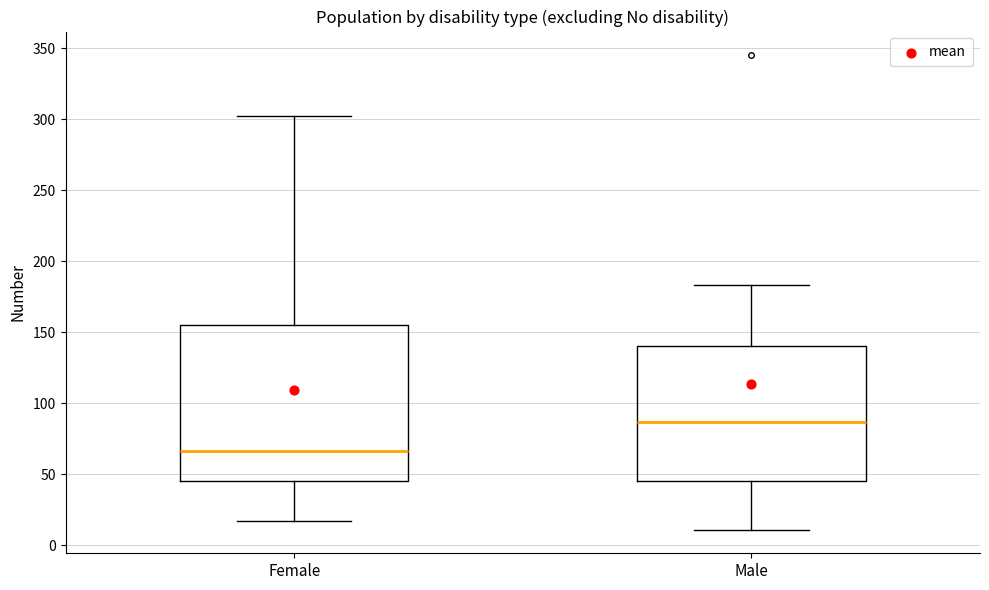

Reading left to right, read every box against the y-axis: the position of its median line, the range the box covers, and the ends of its whiskers. The values are not printed on the chart, so give them approximately, as read against the axis.

Female: median 65, box 45 to 155, whiskers 15 to 300
Male: median 85, box 45 to 140, whiskers 10 to 185